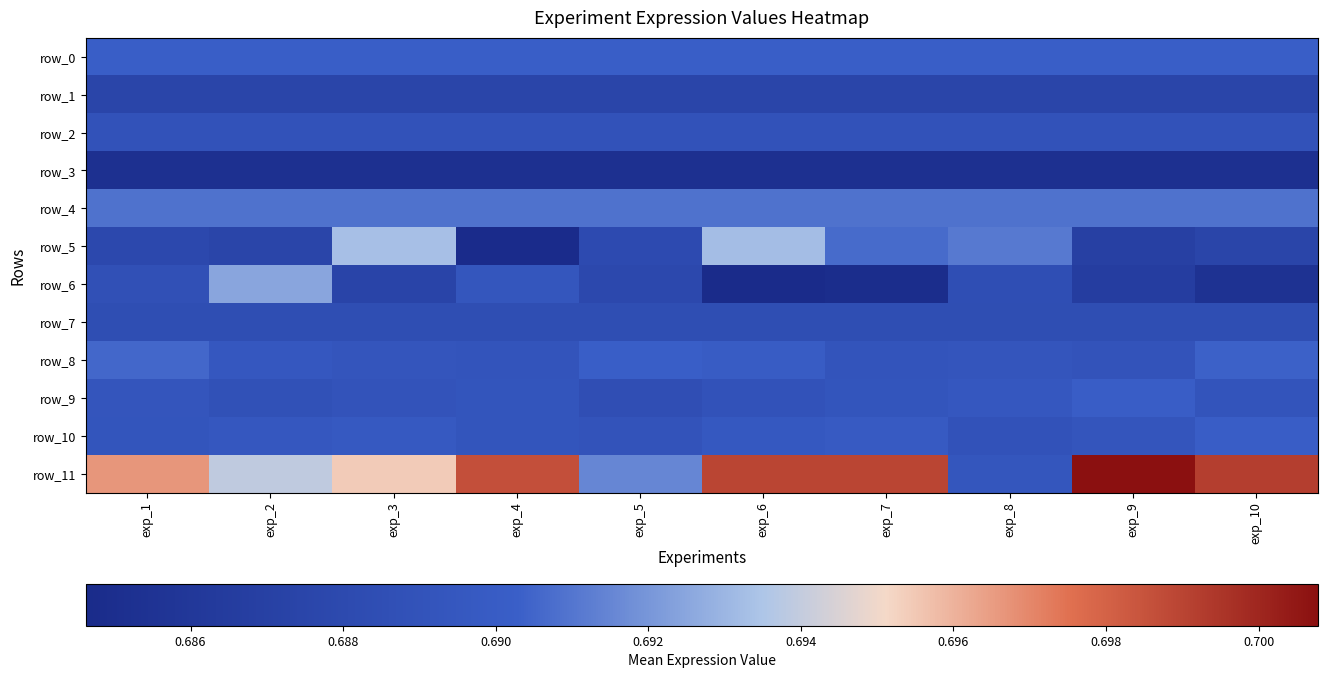

Which series has the largest total across all categories?

row_11